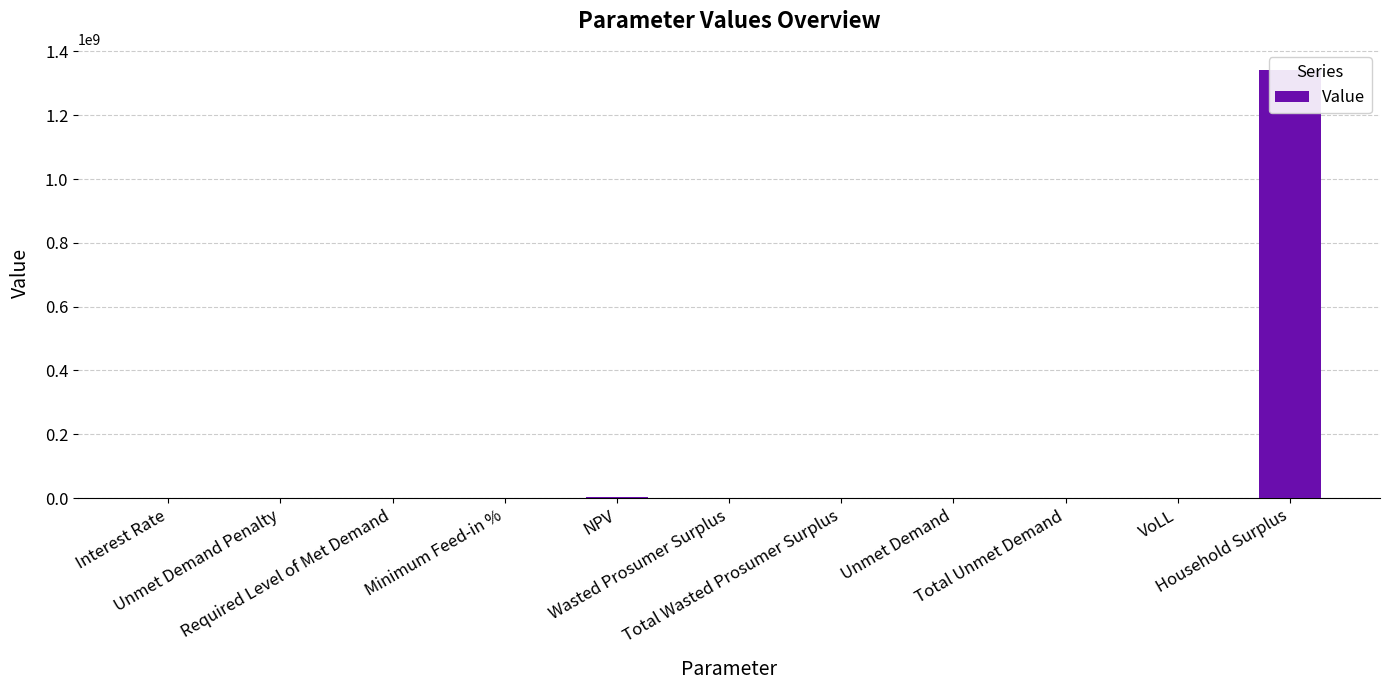

List the labels in order of value, largest first.

Household Surplus, NPV, Unmet Demand, Total Unmet Demand, VoLL, Interest Rate, Minimum Feed-in %, Unmet Demand Penalty, Required Level of Met Demand, Wasted Prosumer Surplus, Total Wasted Prosumer Surplus